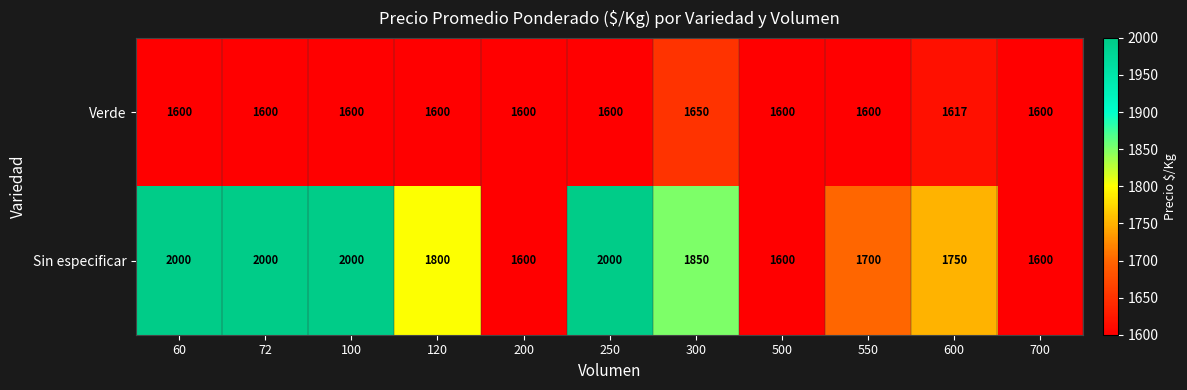

Reading right to left, transcribe all the data shown in this chart.

Verde: 1600	1617	1600	1600	1650	1600	1600	1600	1600	1600	1600
Sin especificar: 1600	1750	1700	1600	1850	2000	1600	1800	2000	2000	2000